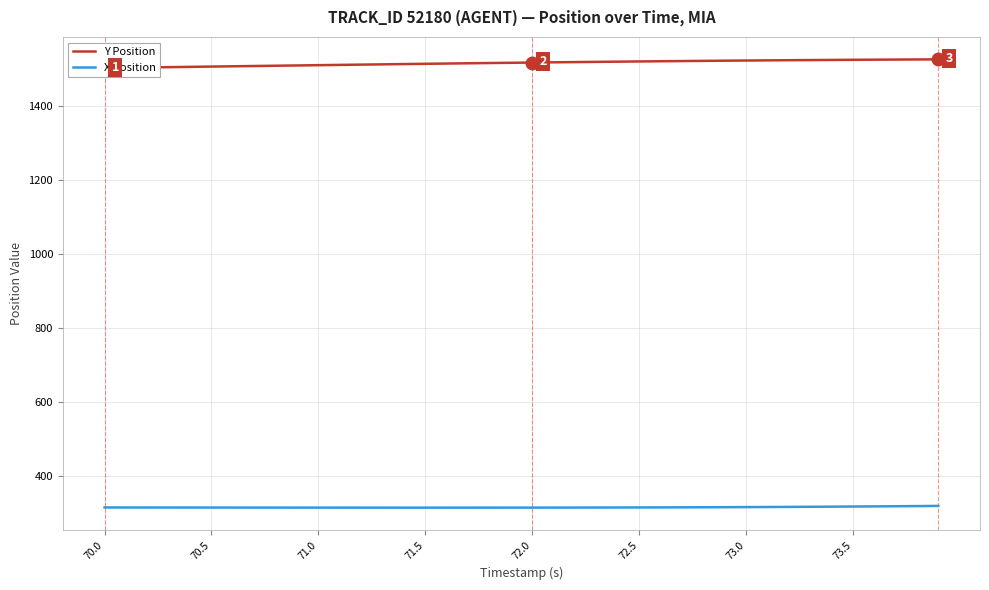

At which label does X Position first exceed 314?

70.0